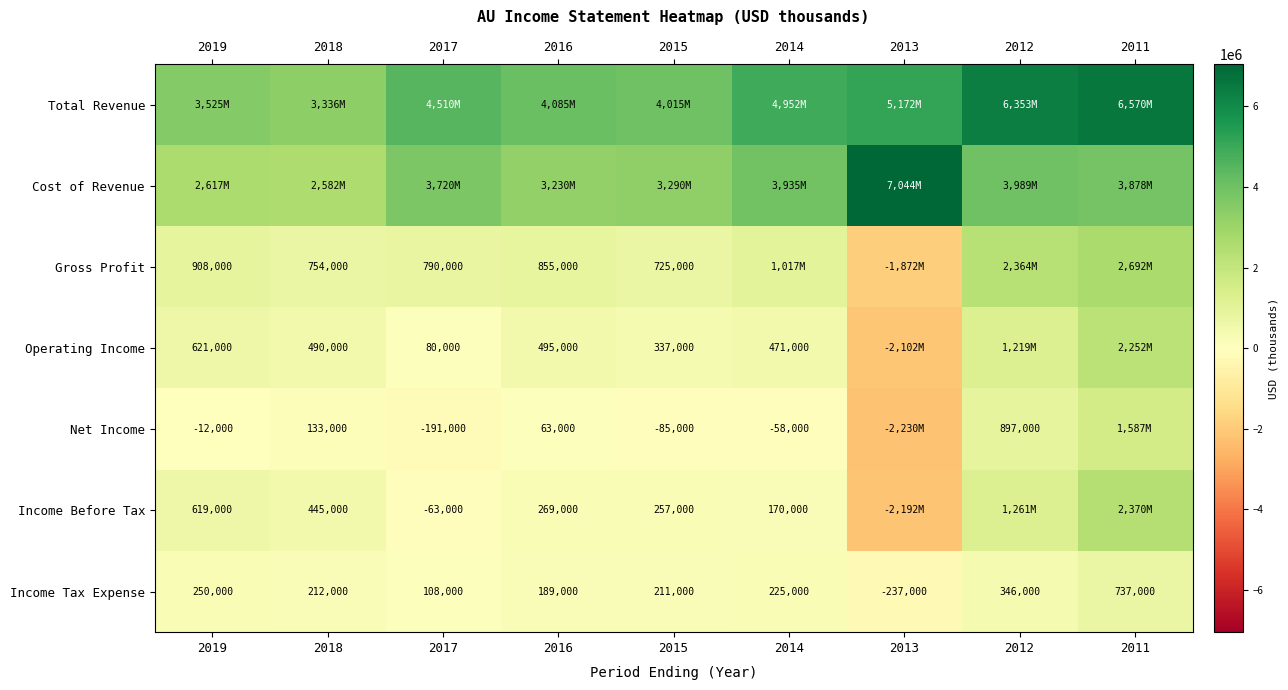

Is it true that Operating Income equals 80000 at 2017?

True